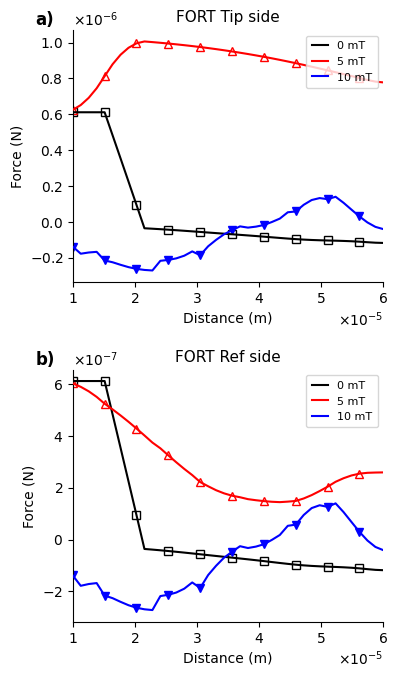

How many lines are shown in the chart?

3